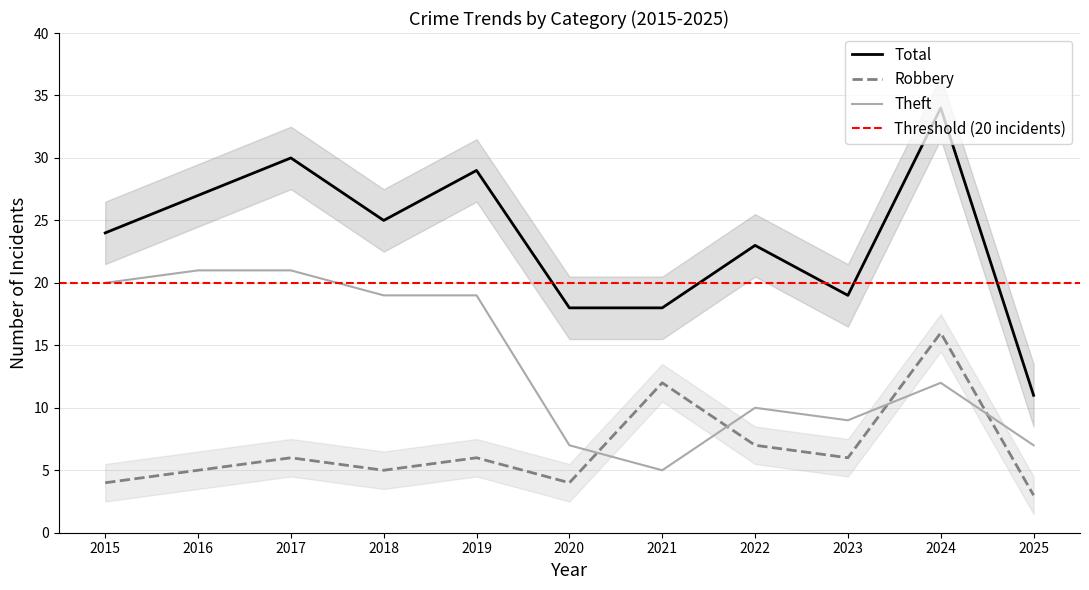

What is the minimum value for Robbery?

3